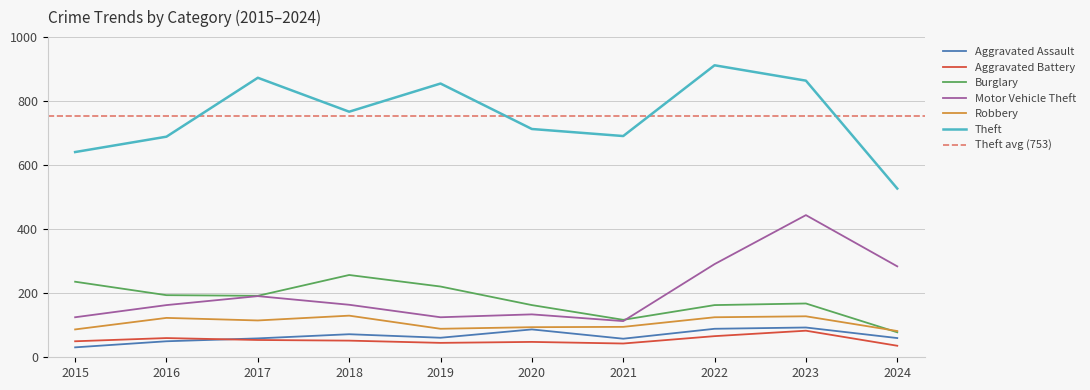

How many values in the Motor Vehicle Theft series exceed 164?

4